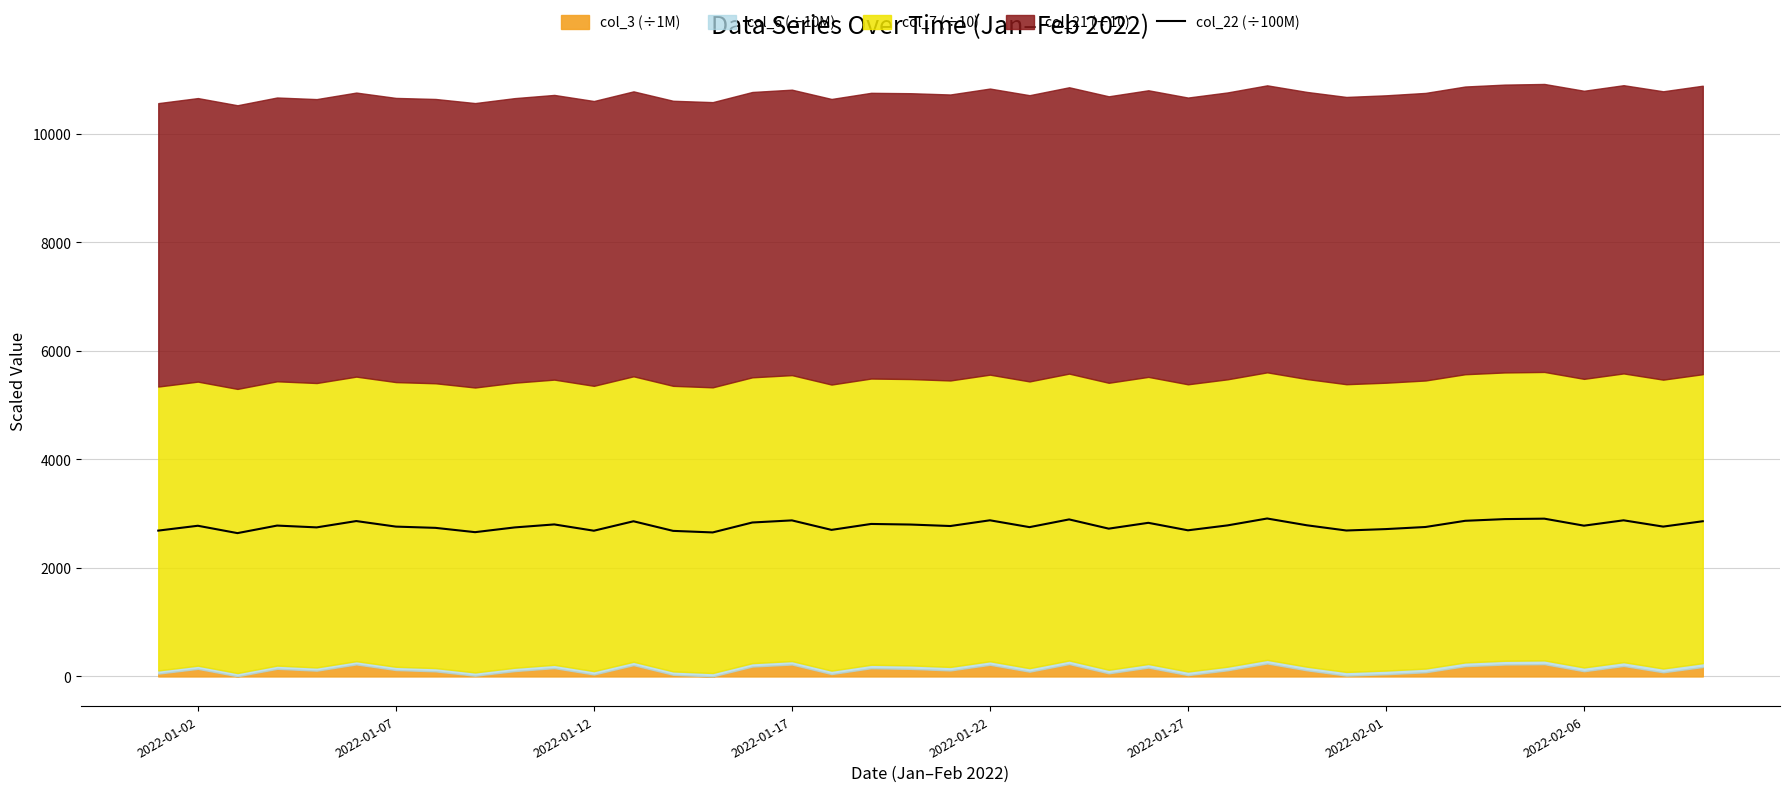

What is the sum of all values?

111229.6